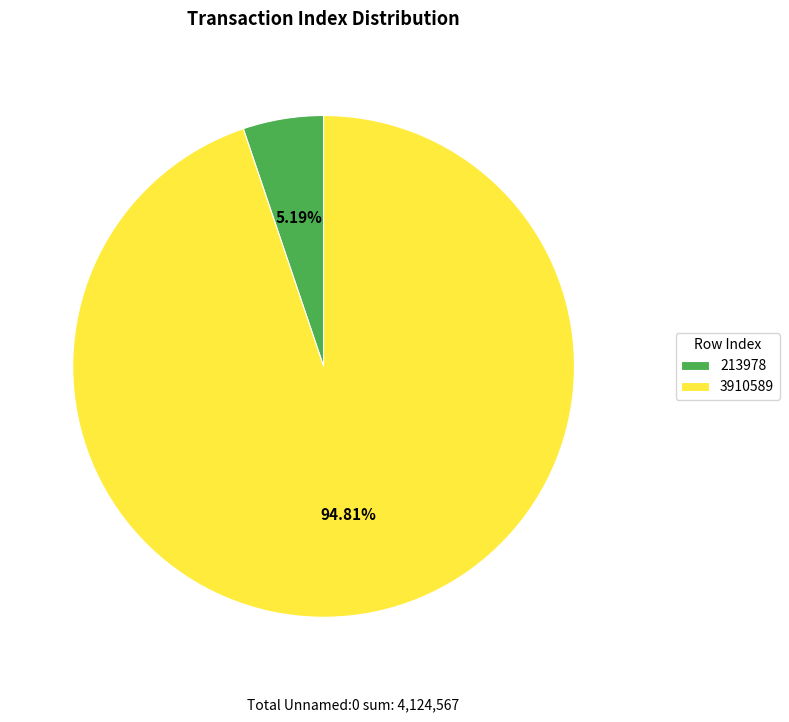

Is the sum of 213978 and 3910589 greater than half?

Yes